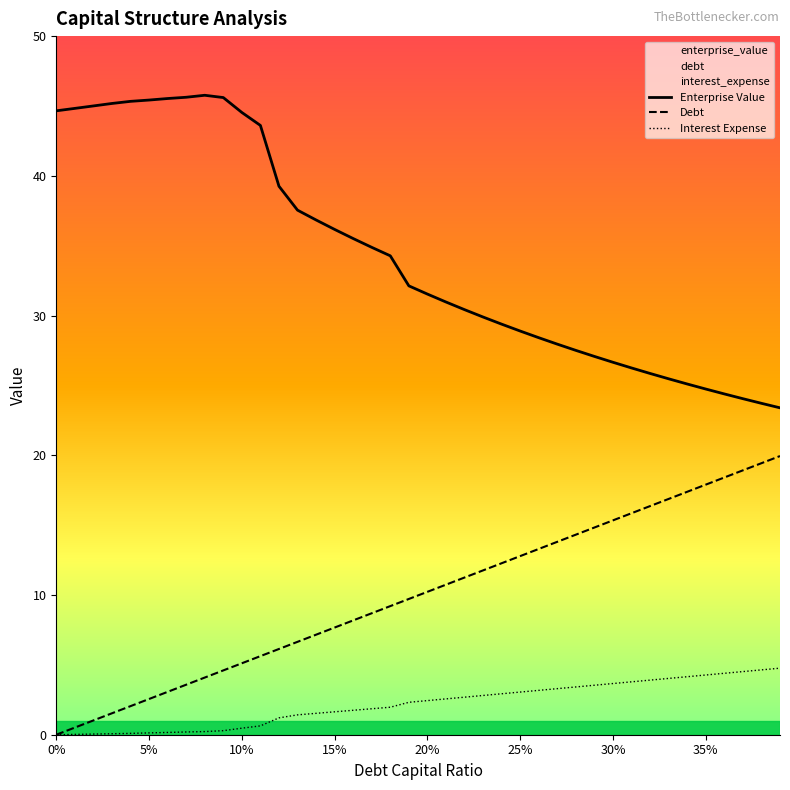

How many series are shown in this chart?

3